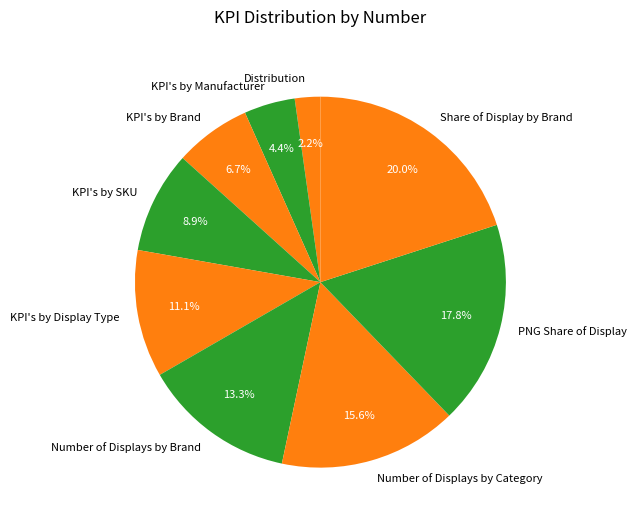

Approximately how many times larger is the value at KPI's by Manufacturer compared to Number of Displays by Category?

0.3